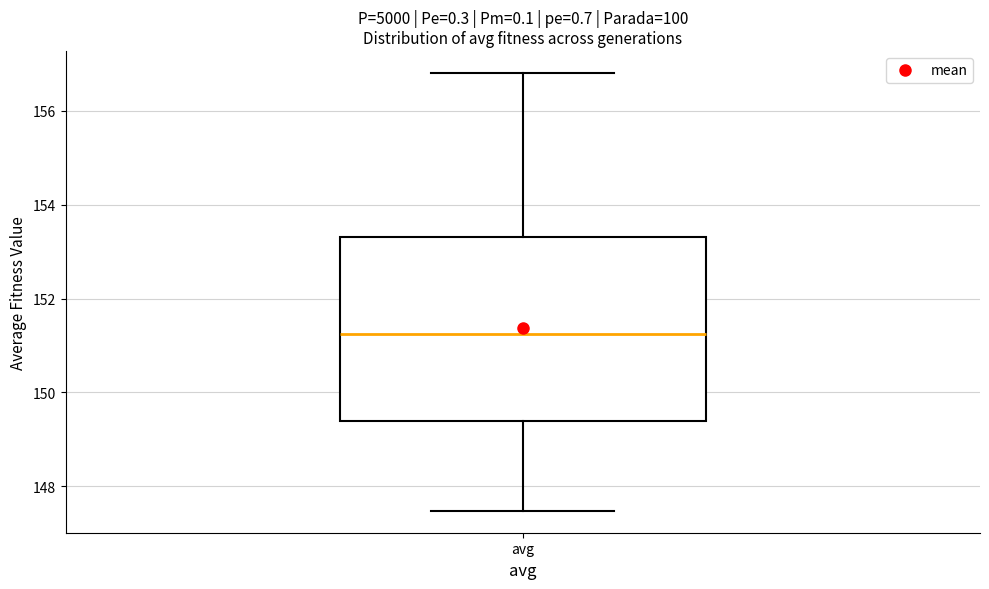

Where does the lower whisker of the box for avg end on the y-axis? The values are not printed on the chart, so give them approximately, as read against the axis.

147.4